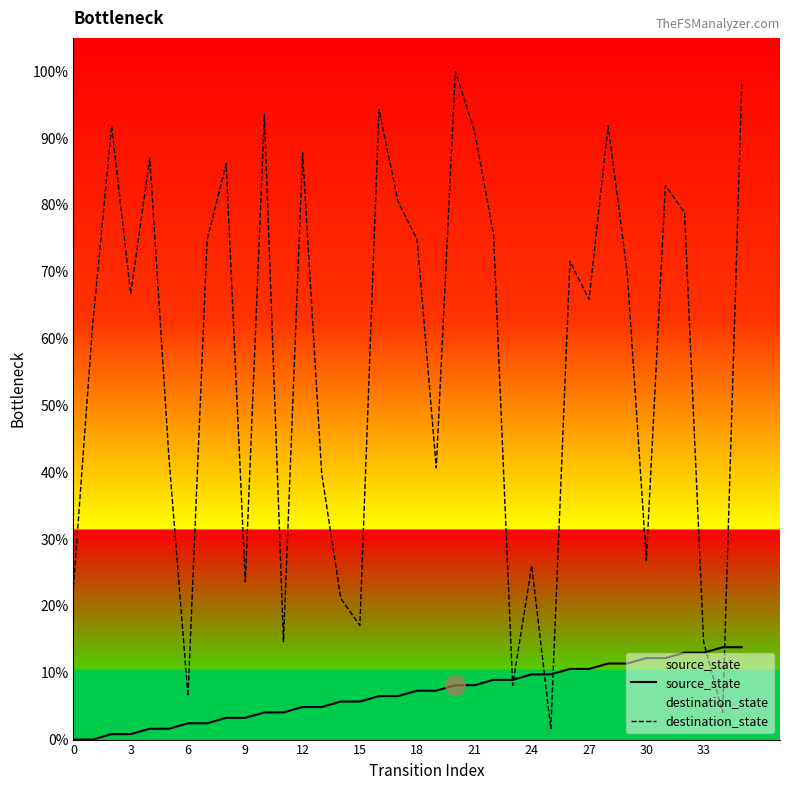

Where is the first local minimum for destination_state?

3